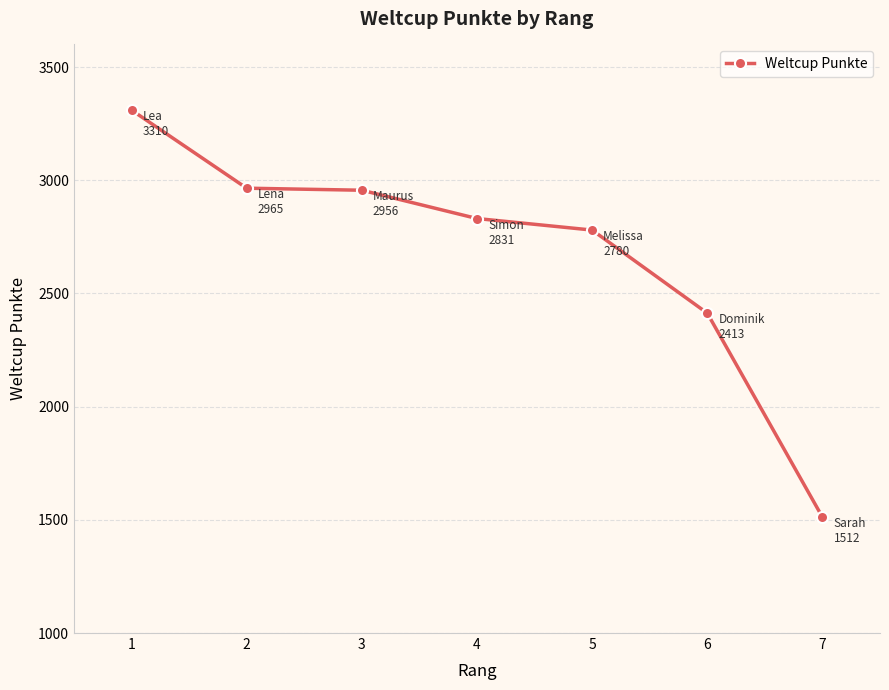

True or false: there are more than 1 points higher than both neighbors.

False